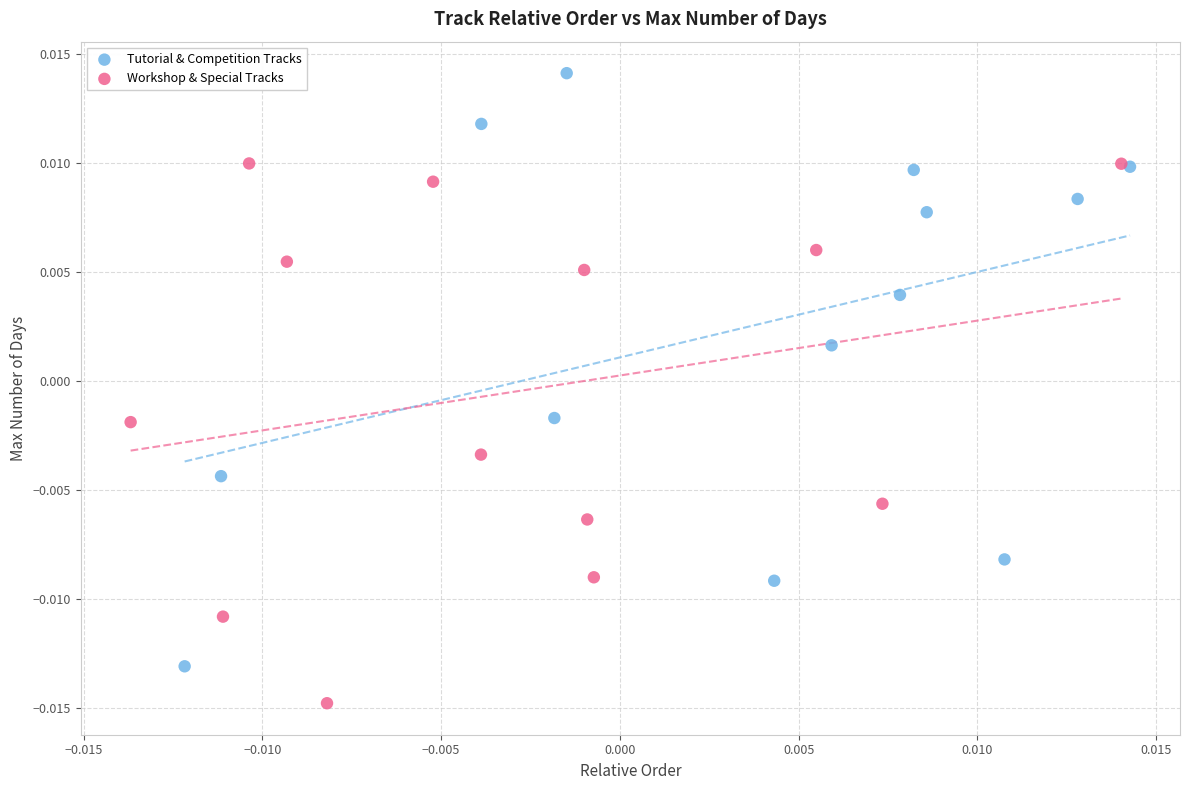

Which series reaches the minimum Y coordinate?

Workshop & Special Tracks